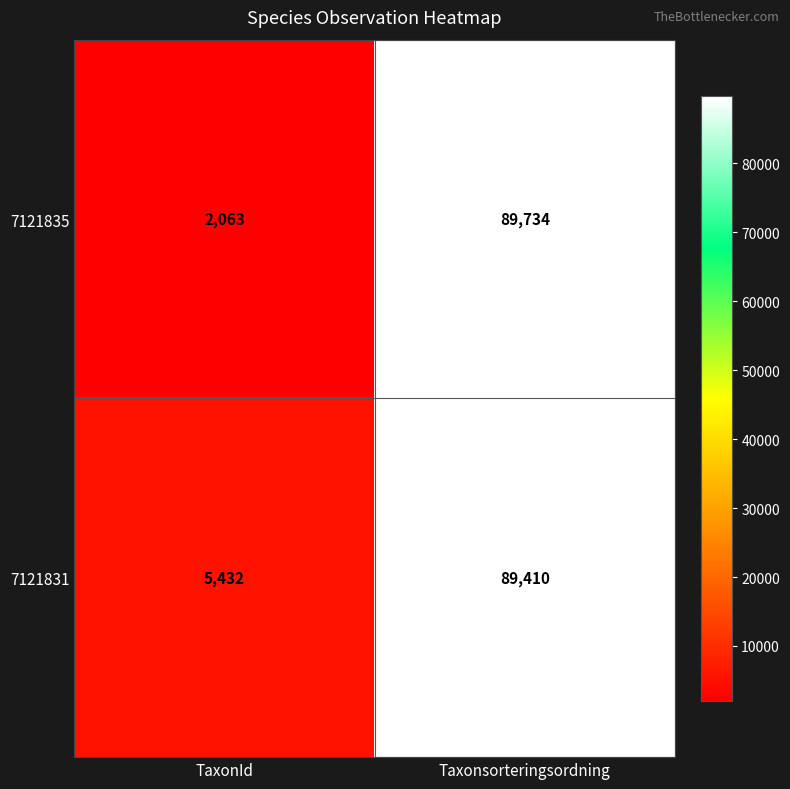

Is it true that 7121831 equals 43451 at Taxonsorteringsordning?

False